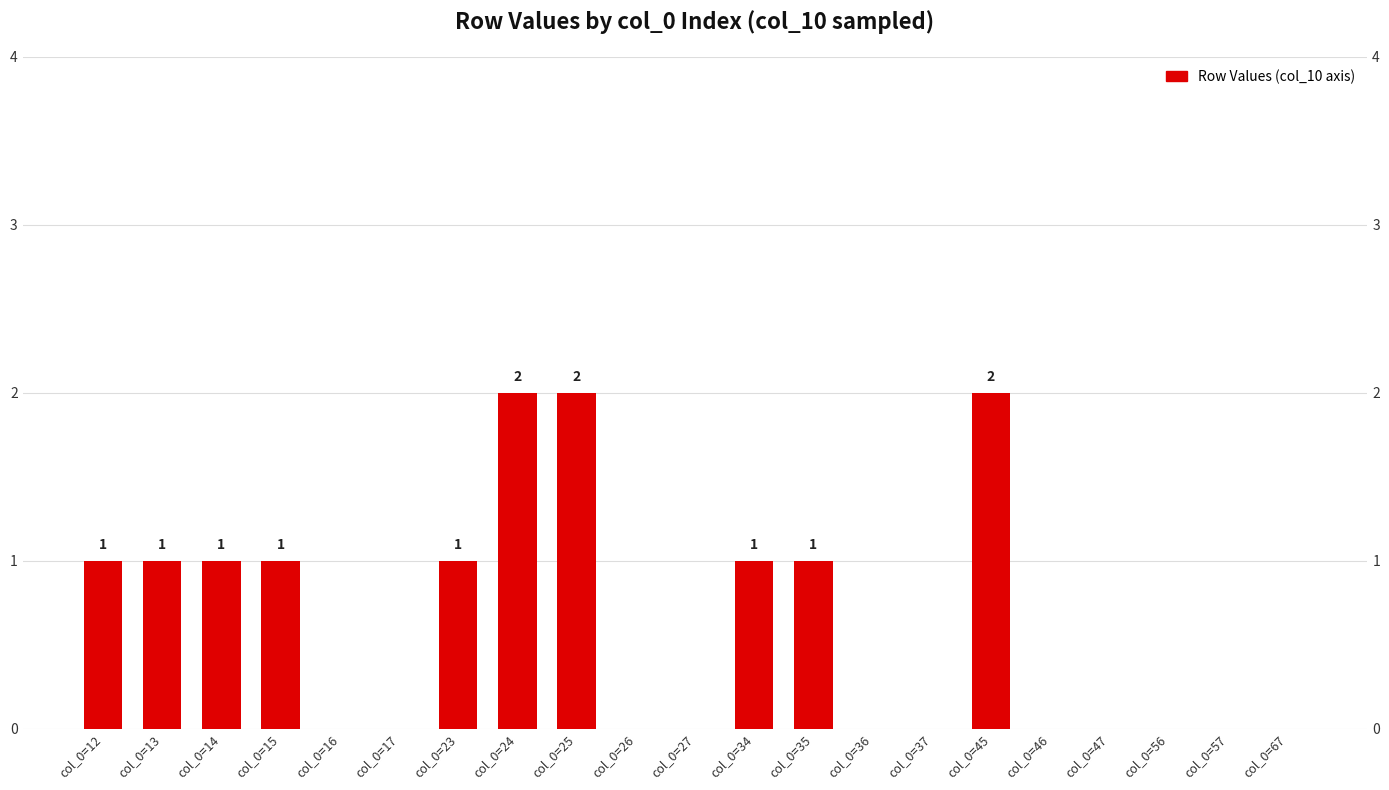

What is the difference between the maximum and minimum values?

2